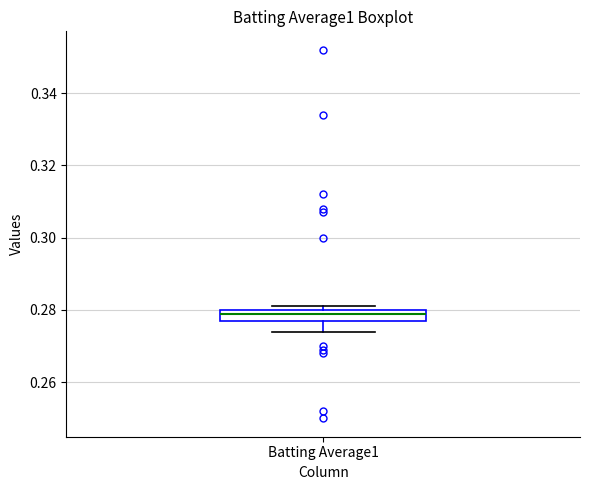

Transcribe this box plot: give where the median line is, the range the box spans, and where the two whiskers end, as read against the y-axis. The values are not printed on the chart, so give them approximately, as read against the axis.

median 0.280 (just below the box's upper edge), box 0.278 to 0.280, whiskers 0.274 to 0.282